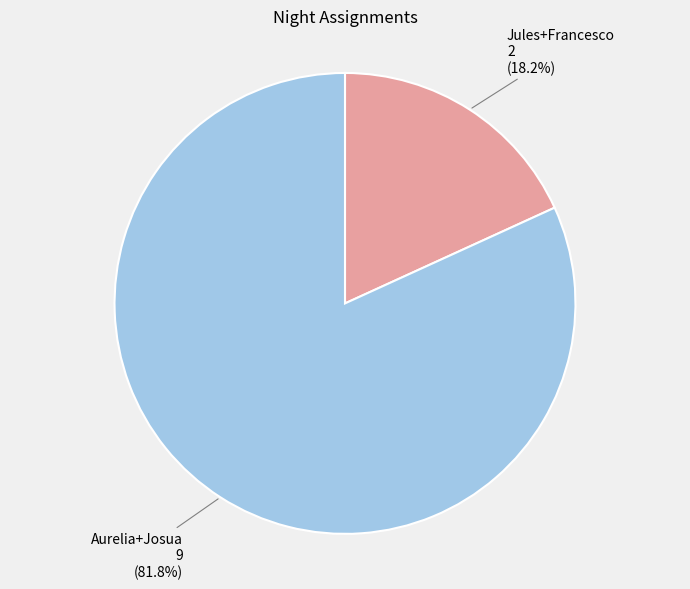

To the nearest percent, what percentage of the pie is Aurelia+Josua?

82%